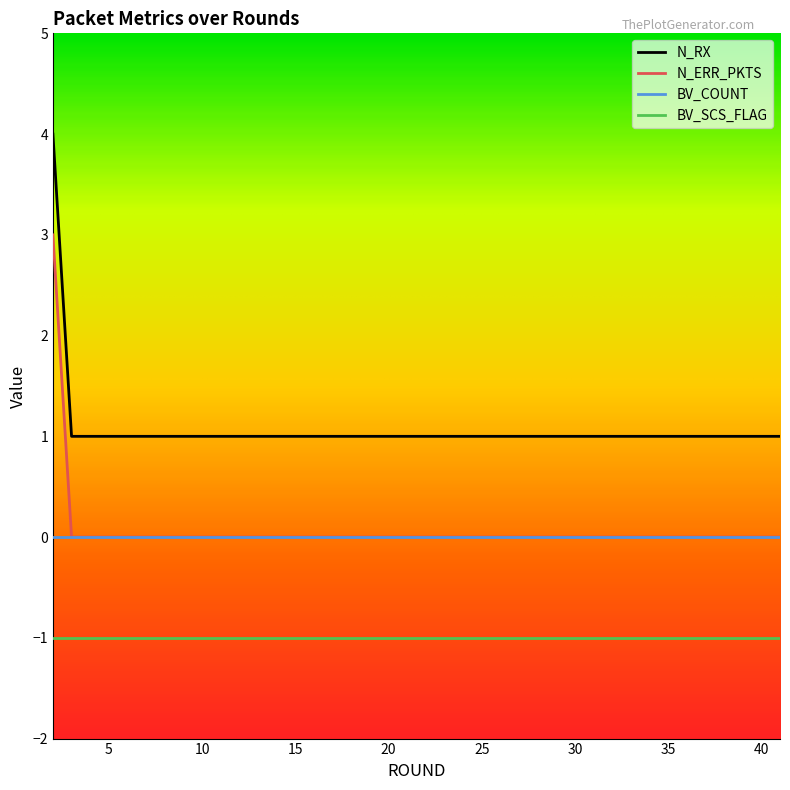

Rank the series by their maximum value, from highest to lowest.

N_RX, N_ERR_PKTS, BV_COUNT, BV_SCS_FLAG